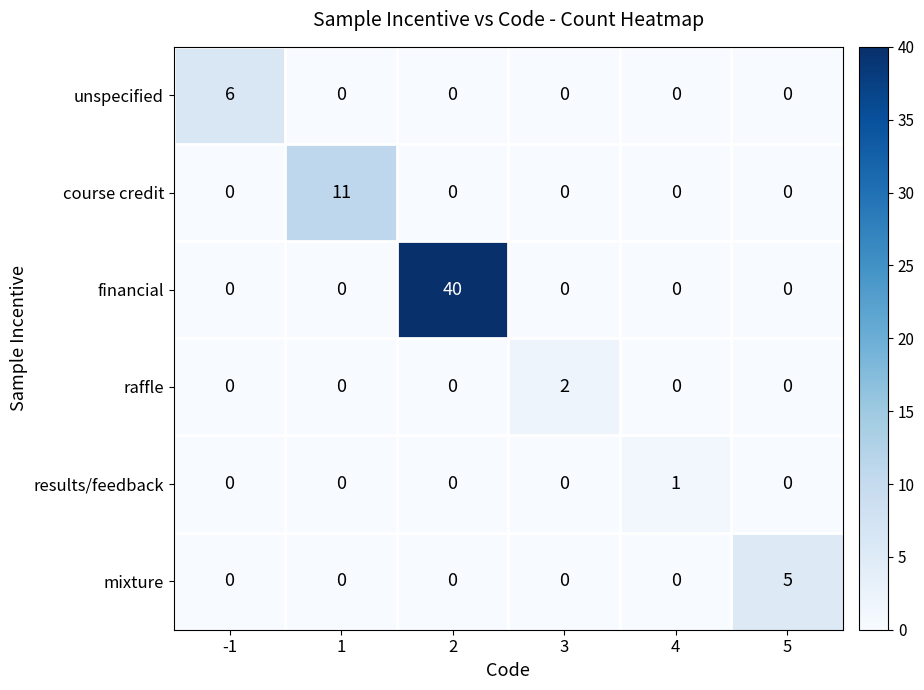

What is the sum of all unspecified values?

6